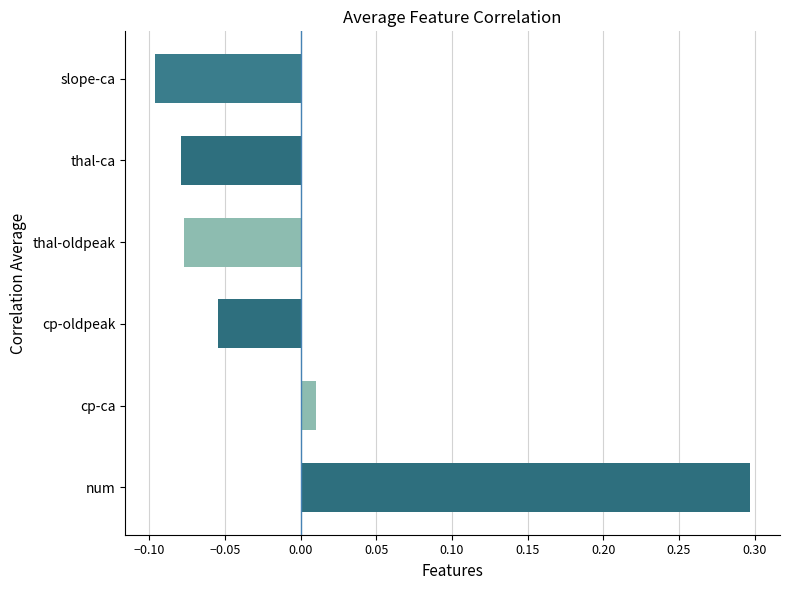

What is the maximum value shown in the chart?

0.3